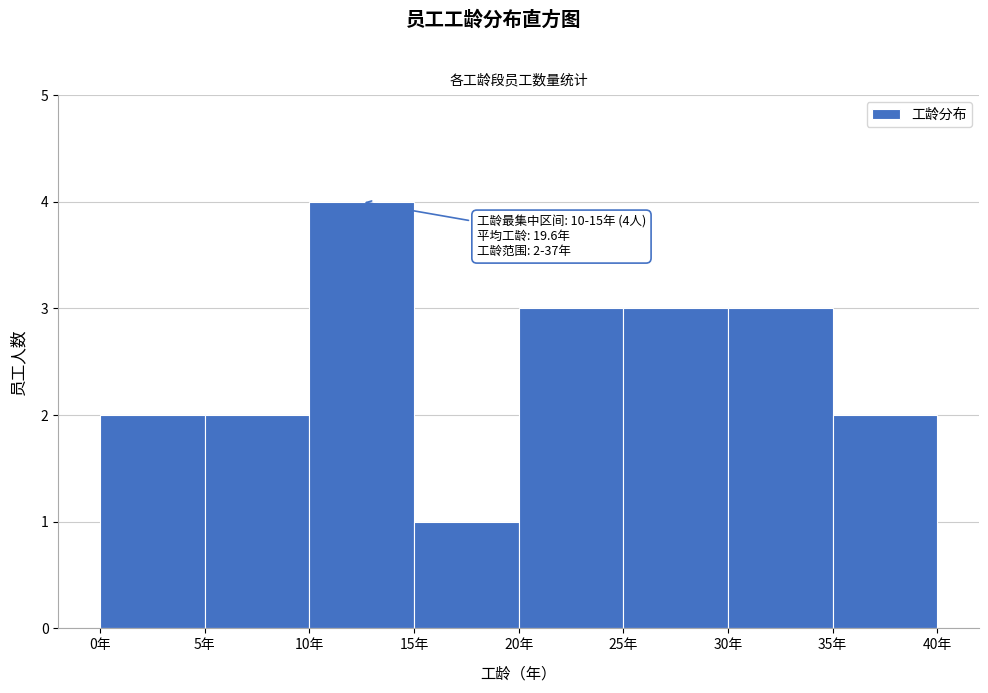

Over which range of the x-axis is the bar tallest?

10 to 15